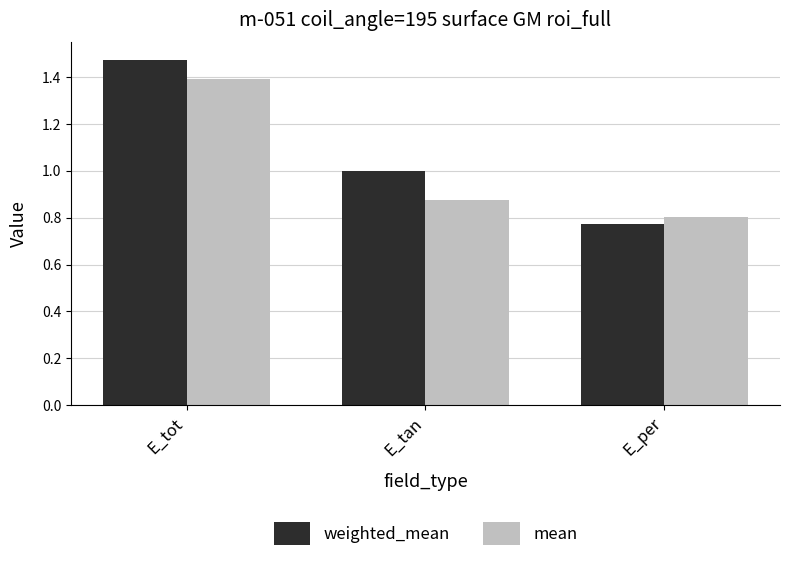

Rank the series by their average value, from lowest to highest.

mean, weighted_mean